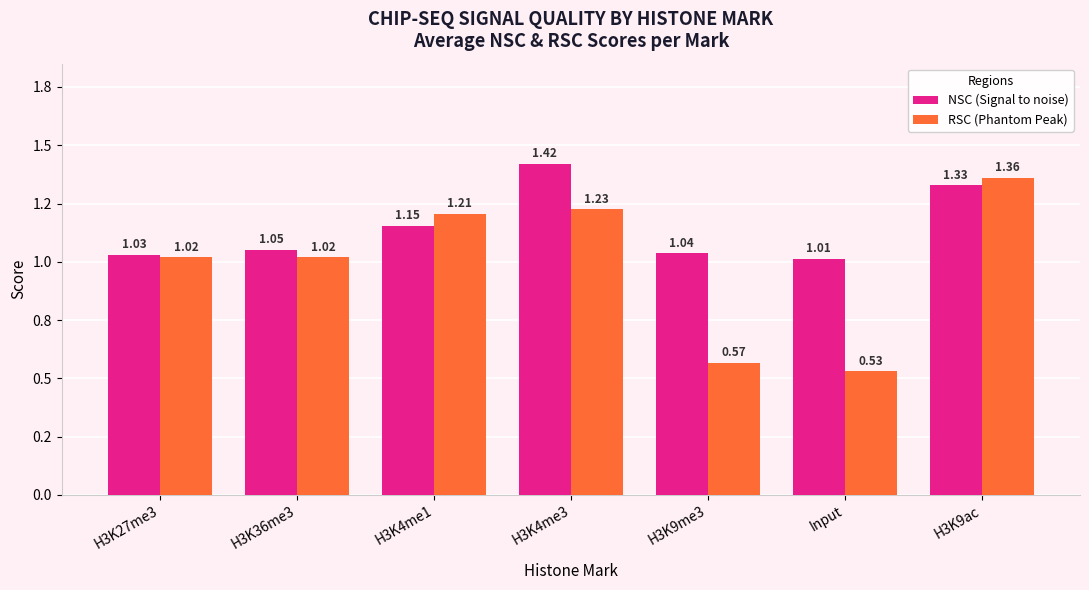

True or false: RSC (Phantom Peak) has a value of 0.8 at Input.

False